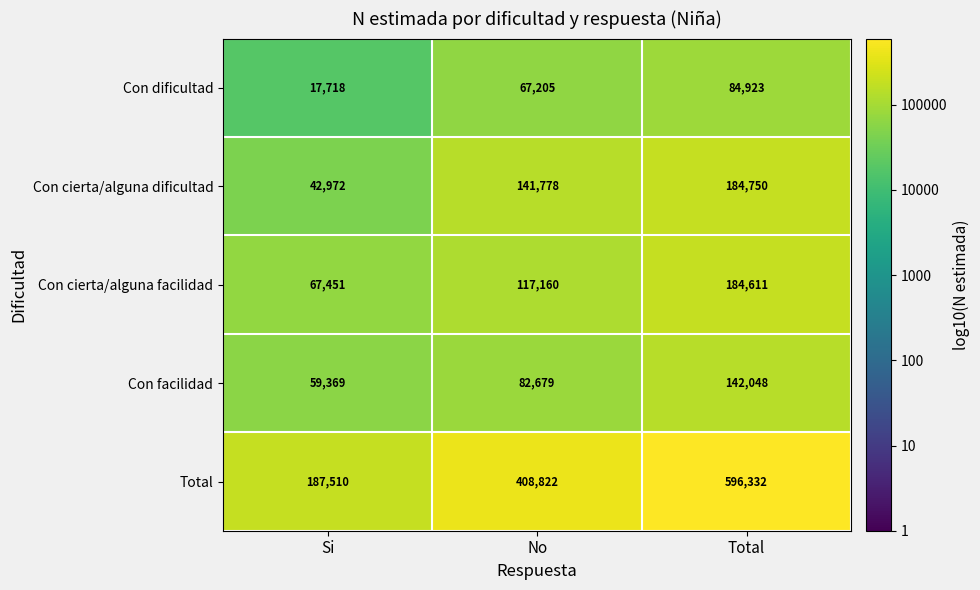

How many Total values are between 187510 and 596332?

3